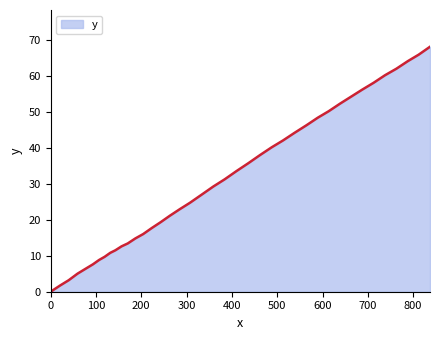

What is the difference between the maximum and minimum values?

68.0